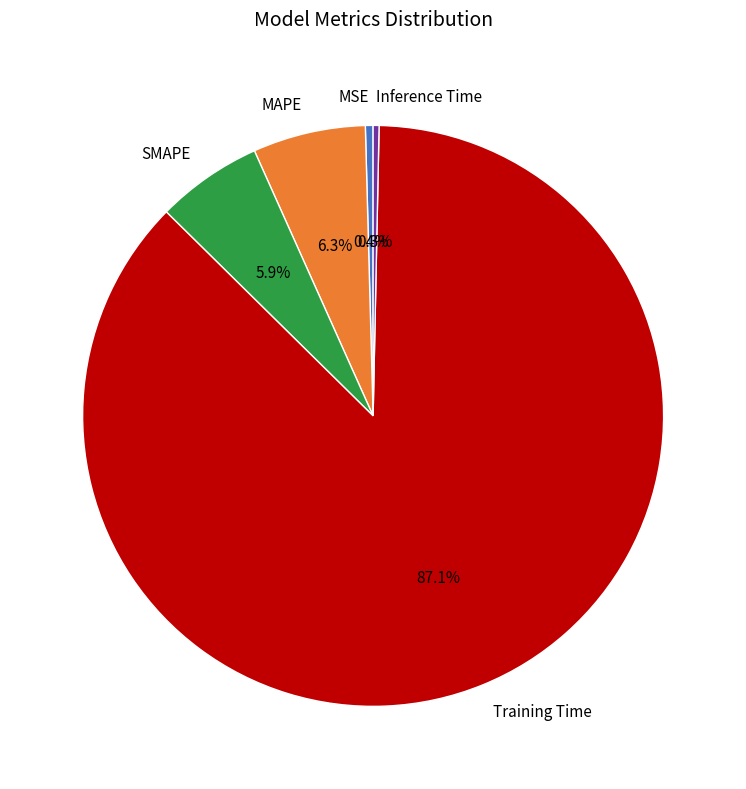

What is the largest slice in the pie chart?

Training Time